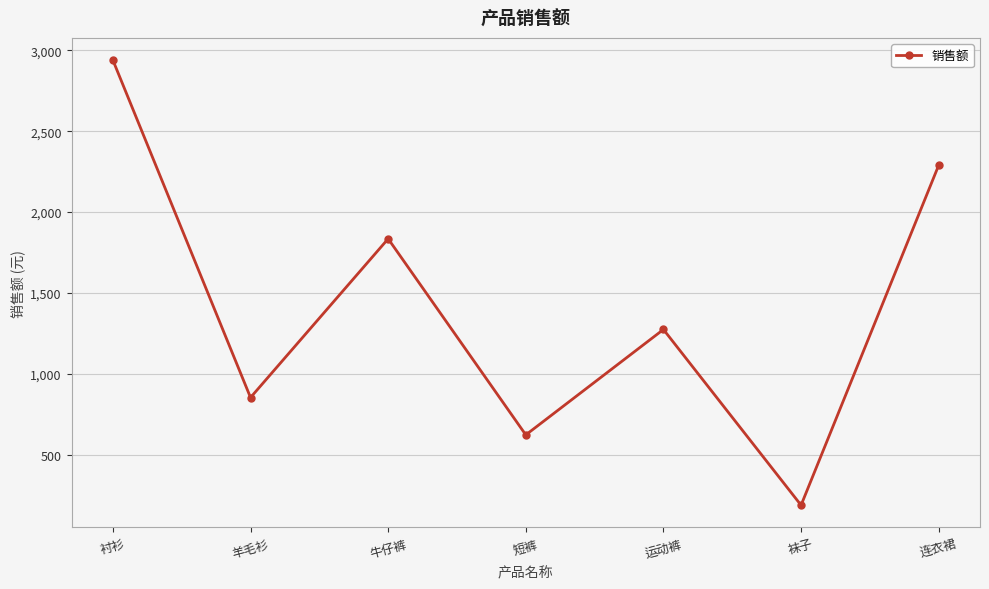

Rank the categories by value from lowest to highest.

袜子, 短裤, 羊毛衫, 运动裤, 牛仔裤, 连衣裙, 衬衫